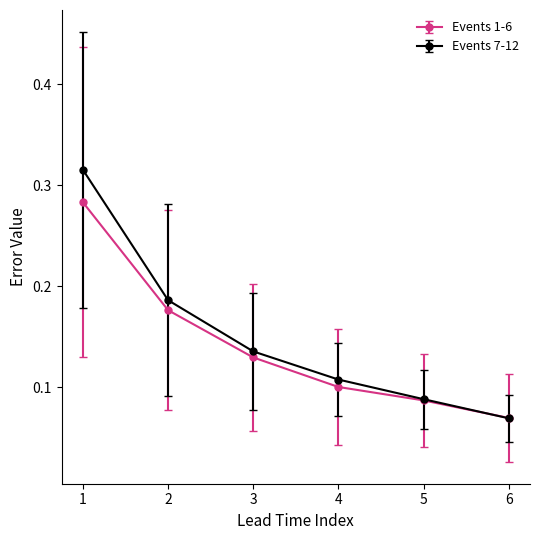

Between 1 and 2, which series saw the biggest shift?

Events 7-12